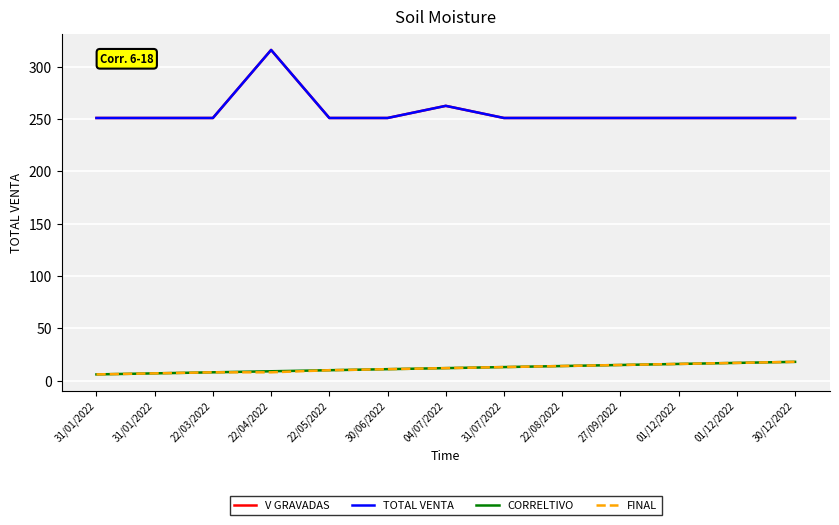

Is it true that V GRAVADAS equals 404.9 at 30/06/2022?

False